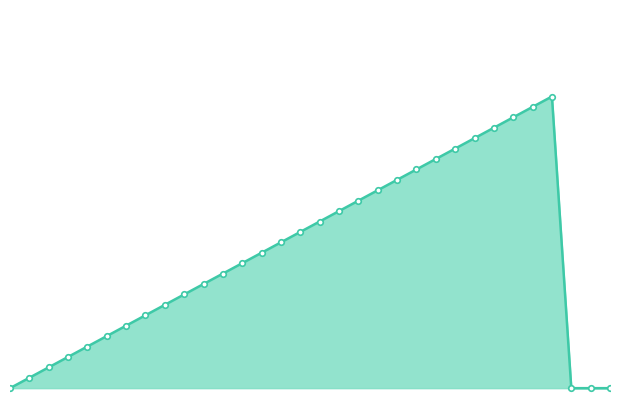

Reading left to right, what are all the values shown in this chart?

0=0	1=1	2=2	3=3	4=4	5=5	6=6	7=7	8=8	9=9	10=10	11=11	12=12	13=13	14=14	15=15	16=16	17=17	18=18	19=19	20=20	21=21	22=22	23=23	24=24	25=25	26=26	27=27	28=28	29=0	30=0	31=0